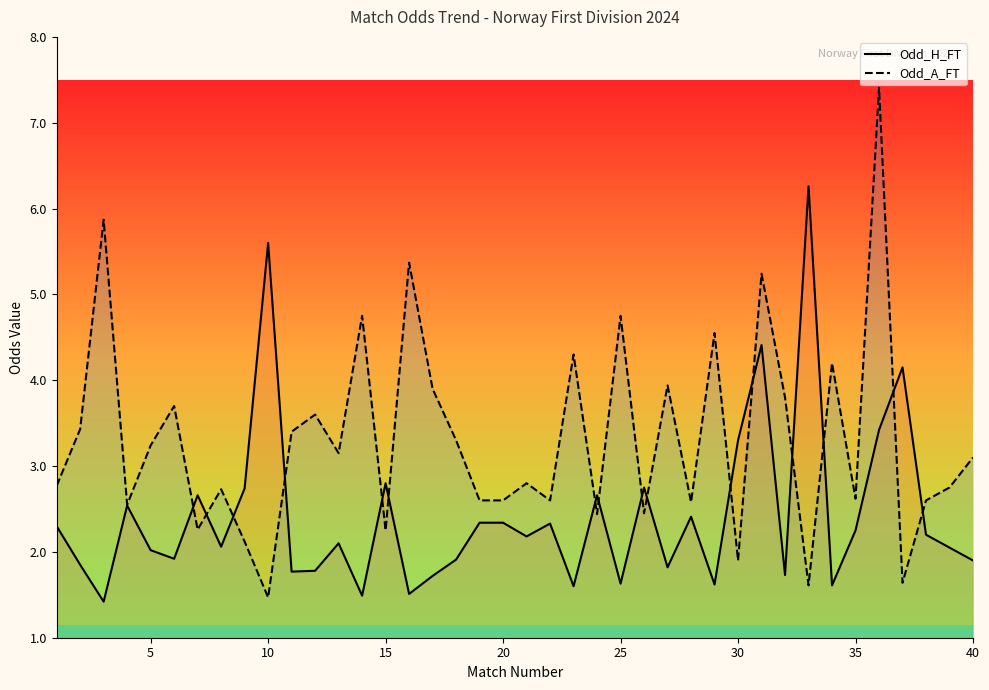

The value of Odd_H_FT at 30 is 2.0. True or false?

False